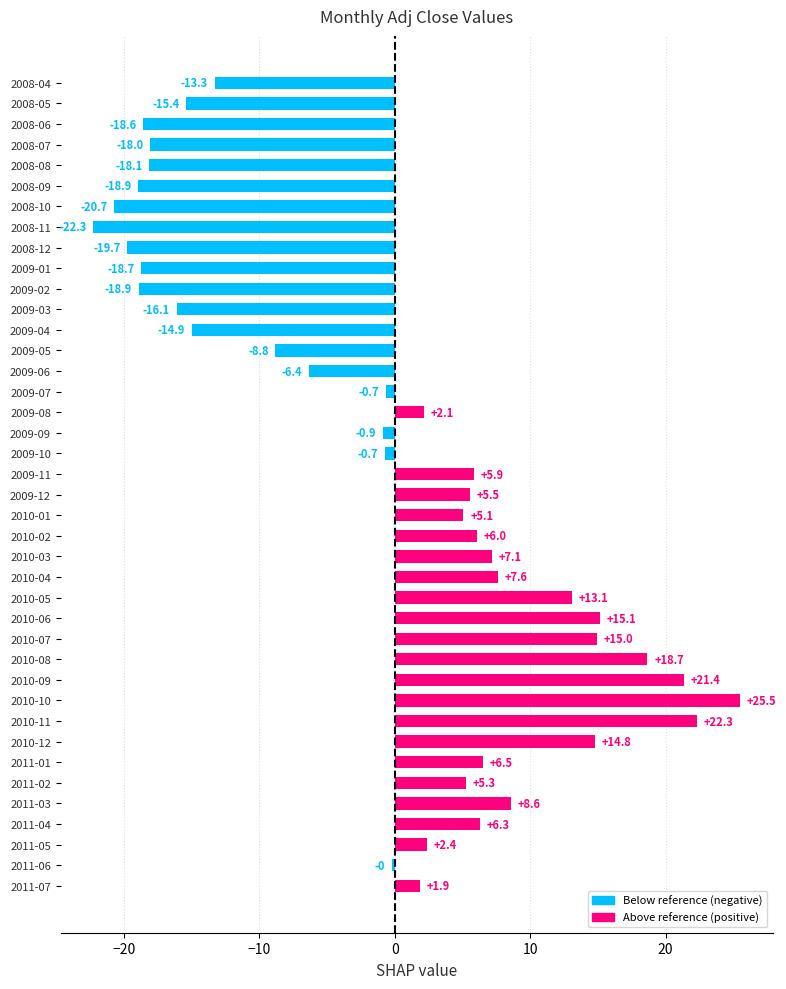

How many bars are there in total?

40